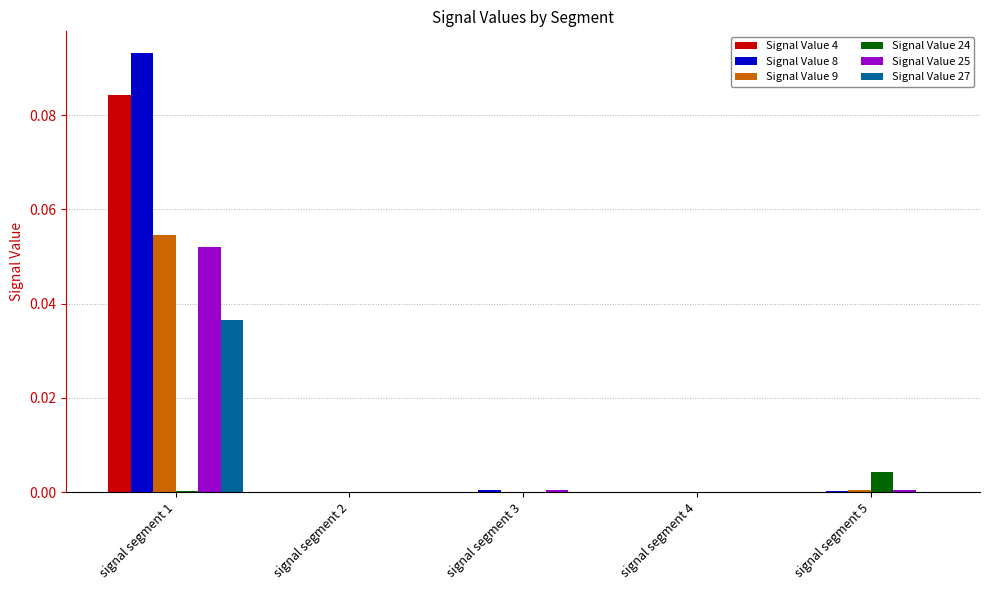

True or false: Signal Value 4 has a value of 0.0 at signal segment 3.

True